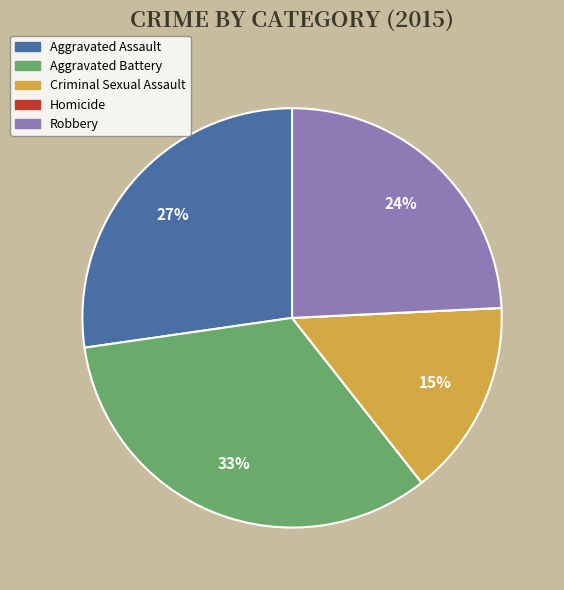

To the nearest percent, what portion does Aggravated Battery represent?

33%